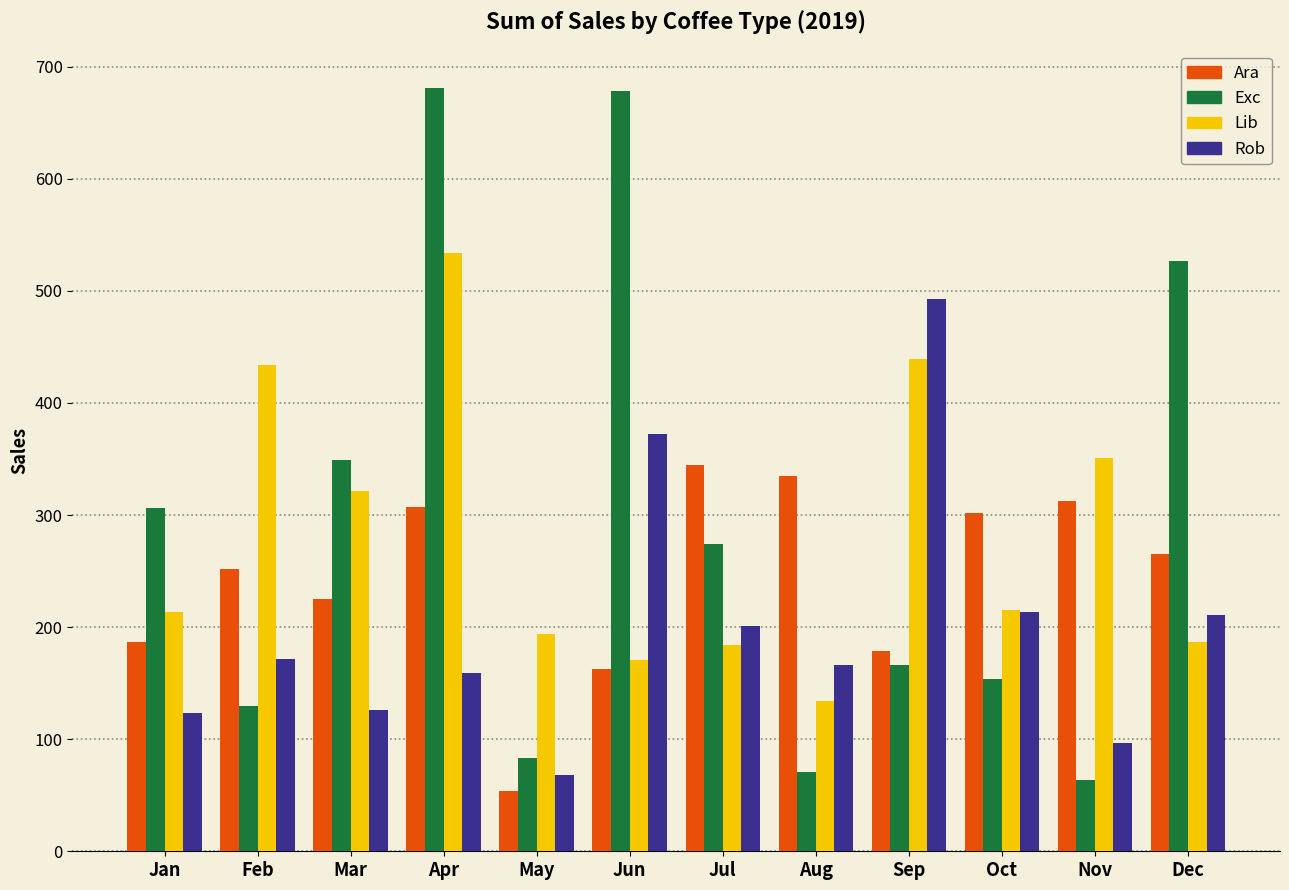

What is the sum of all Rob values?

2401.1